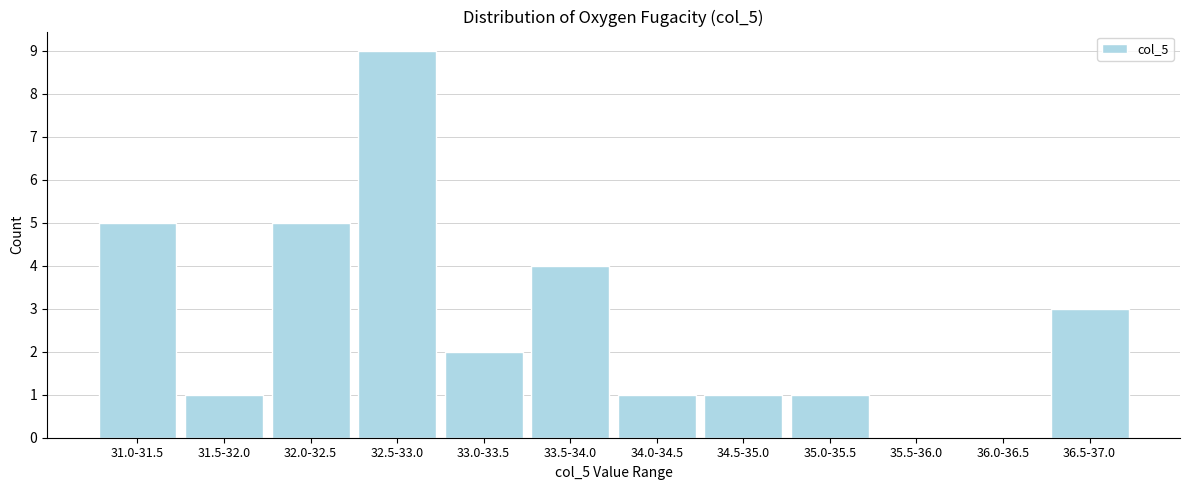

What is the maximum value shown in the chart?

9